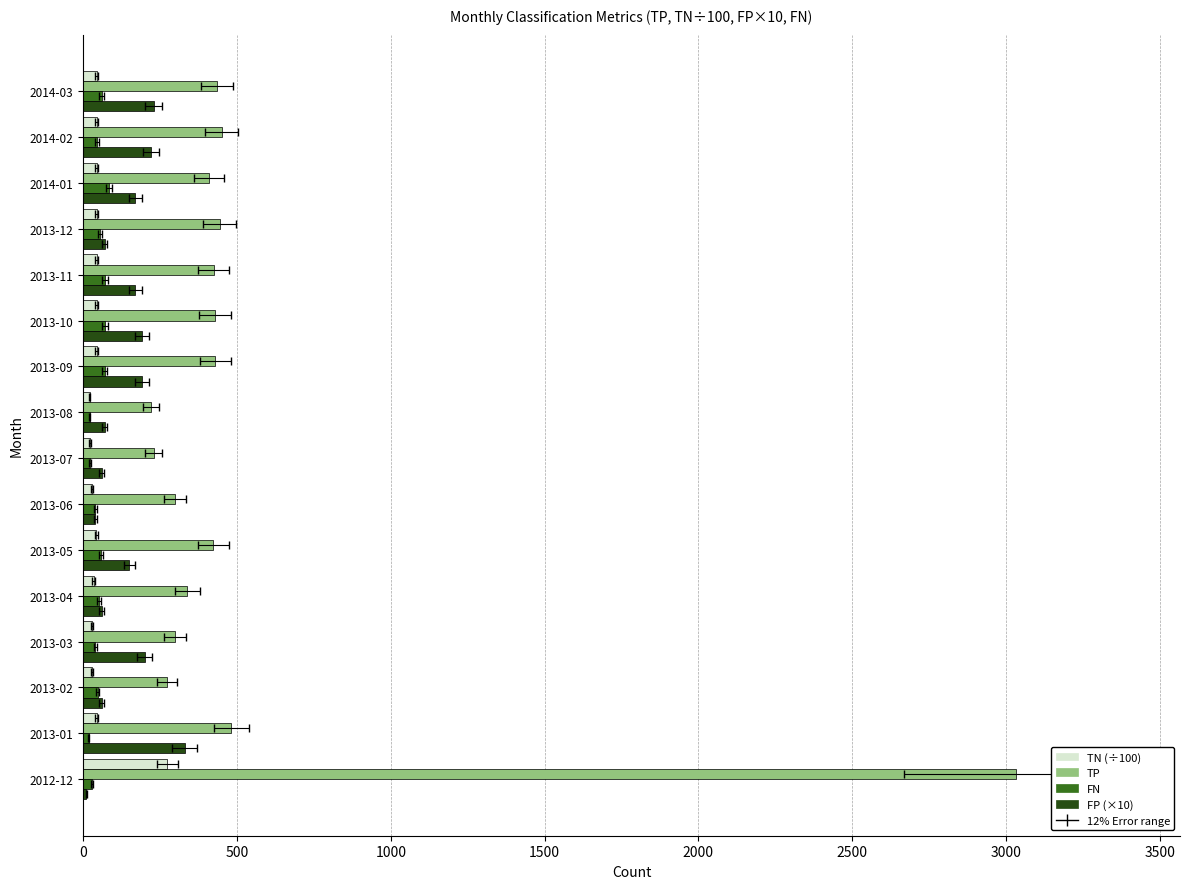

How many bars are there in total?

64